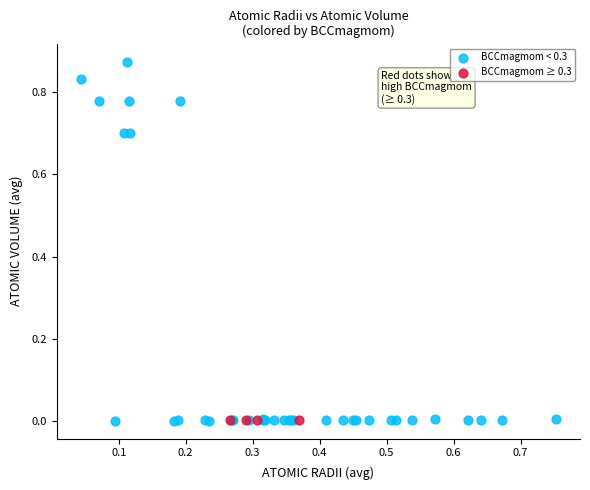

Which series contains the highest Y value?

BCCmagmom < 0.3